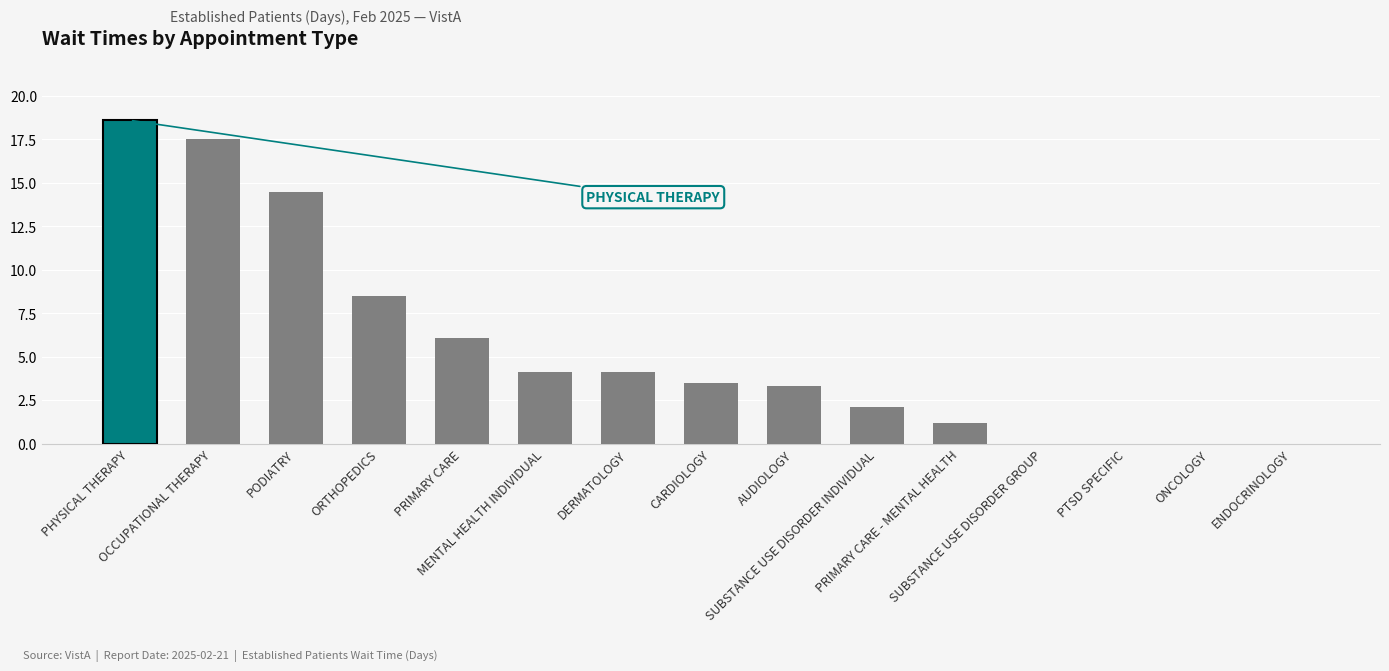

What is the difference between the values at AUDIOLOGY and ENDOCRINOLOGY?

3.3